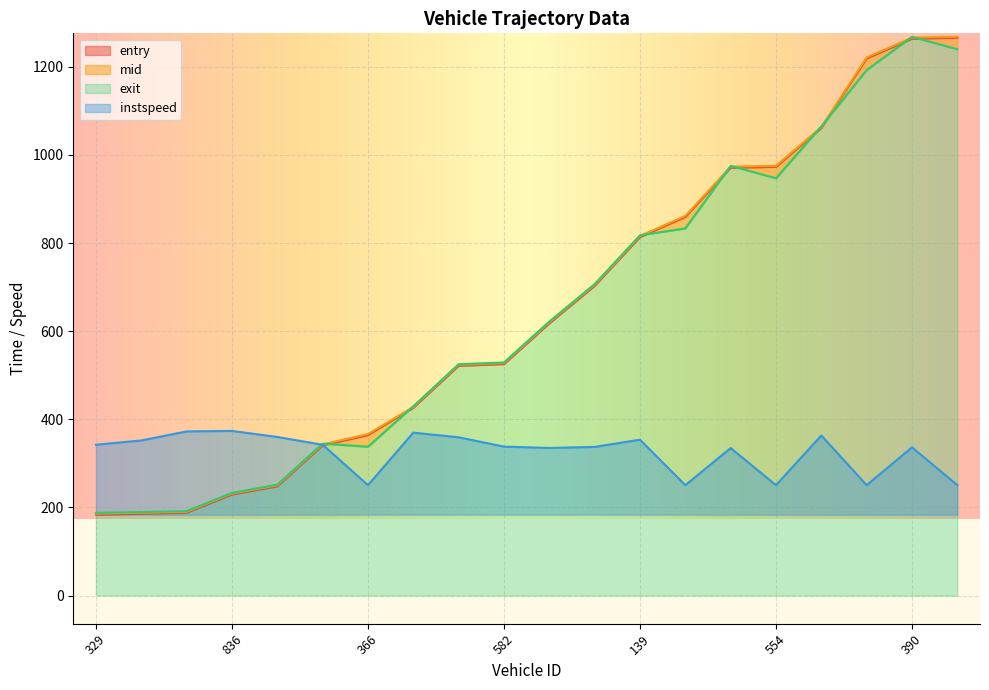

What is the label of the 6th point from the left?

609